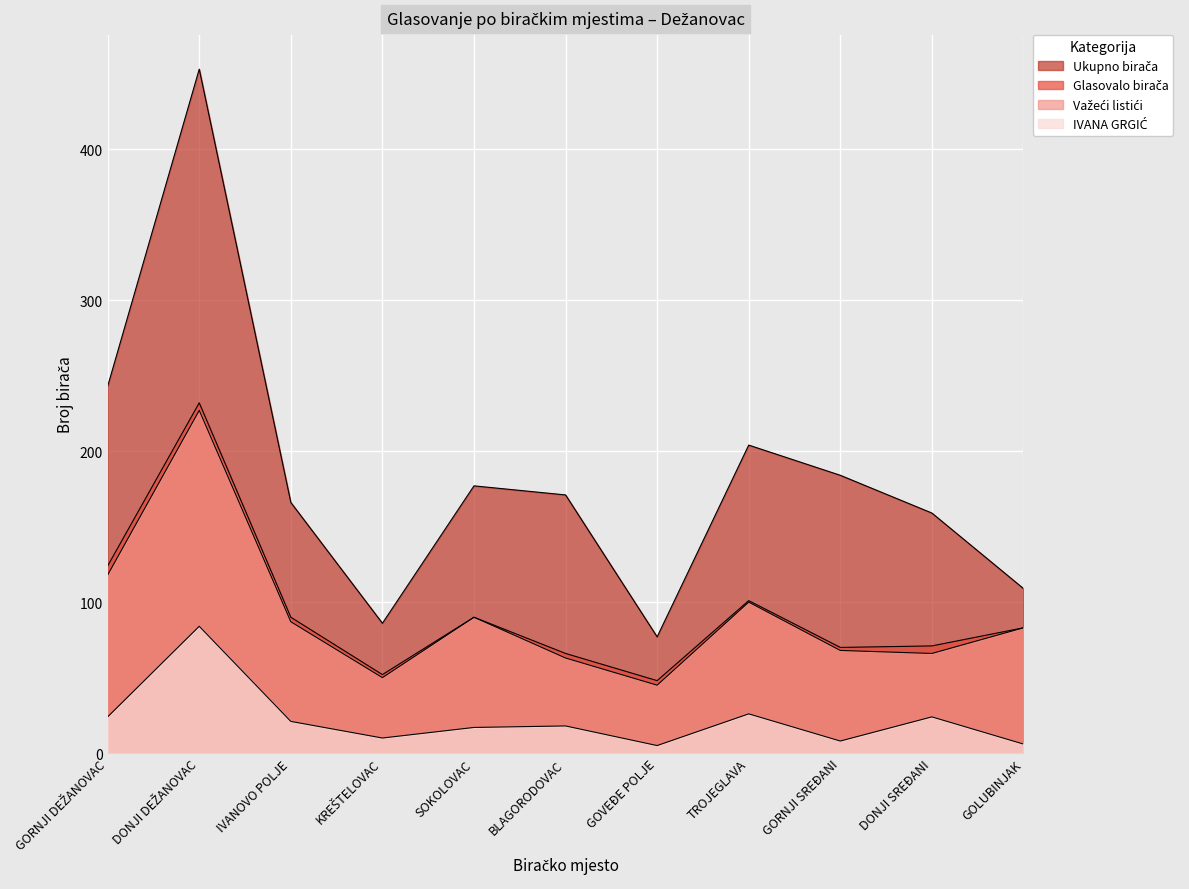

Where is the first local maximum for Važeći listići?

DONJI DEŽANOVAC